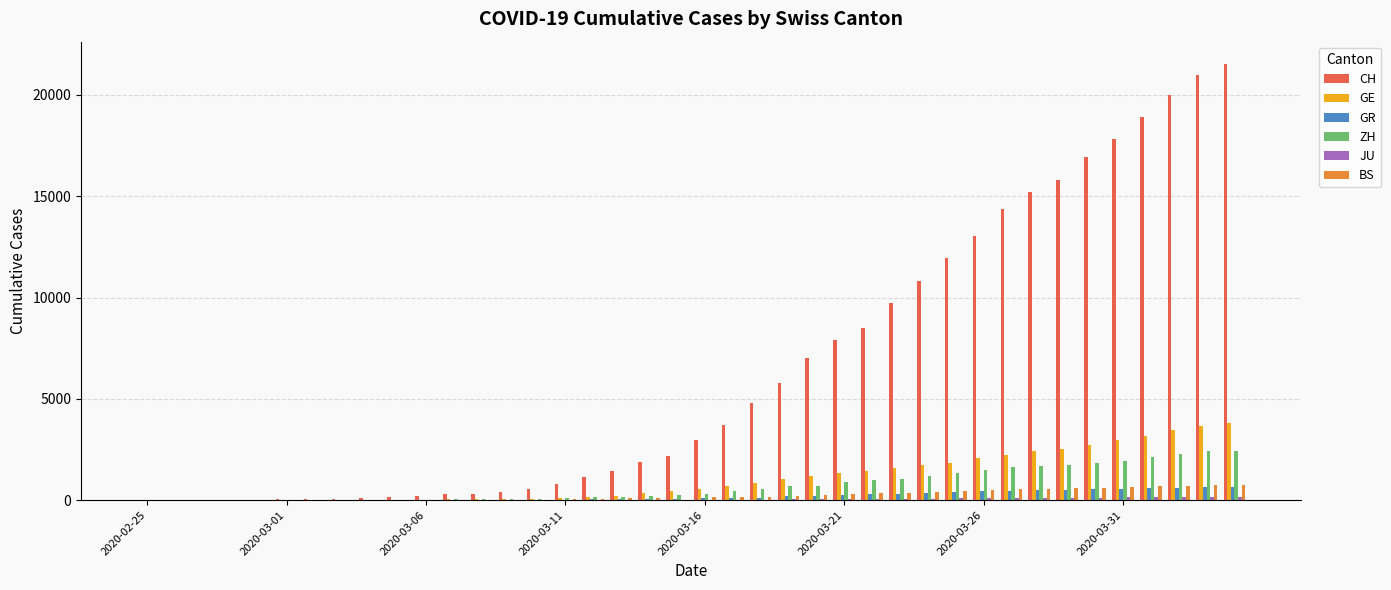

What is the sum of all GE values?

42916